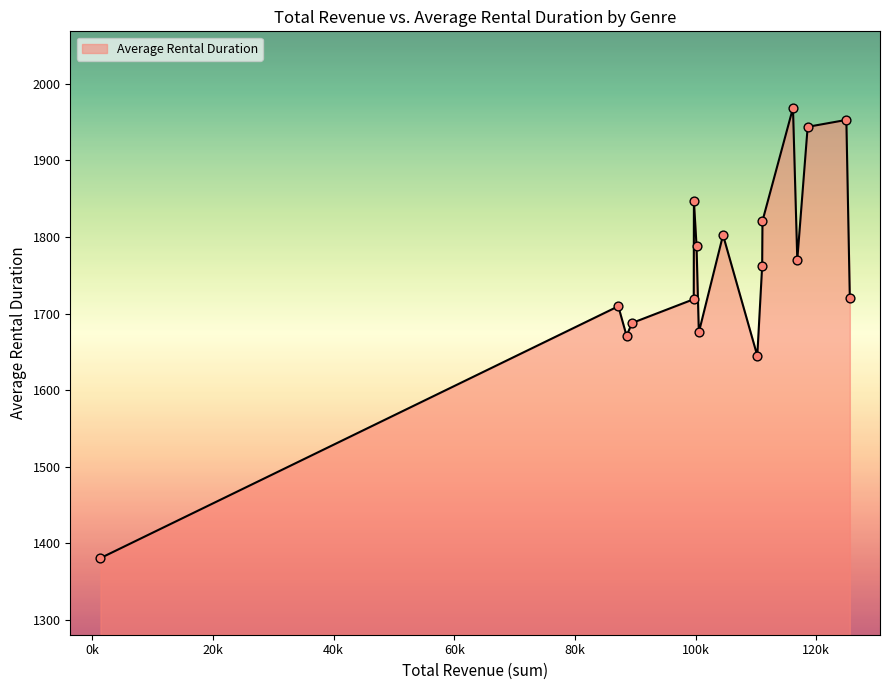

What is the difference between the maximum and minimum values?

587.4